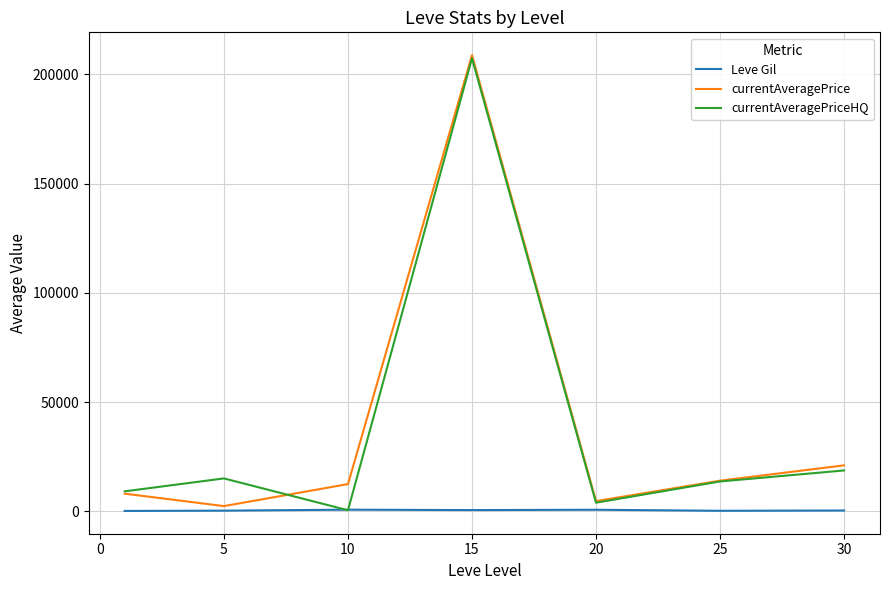

What is the maximum value for currentAveragePrice?

208787.2